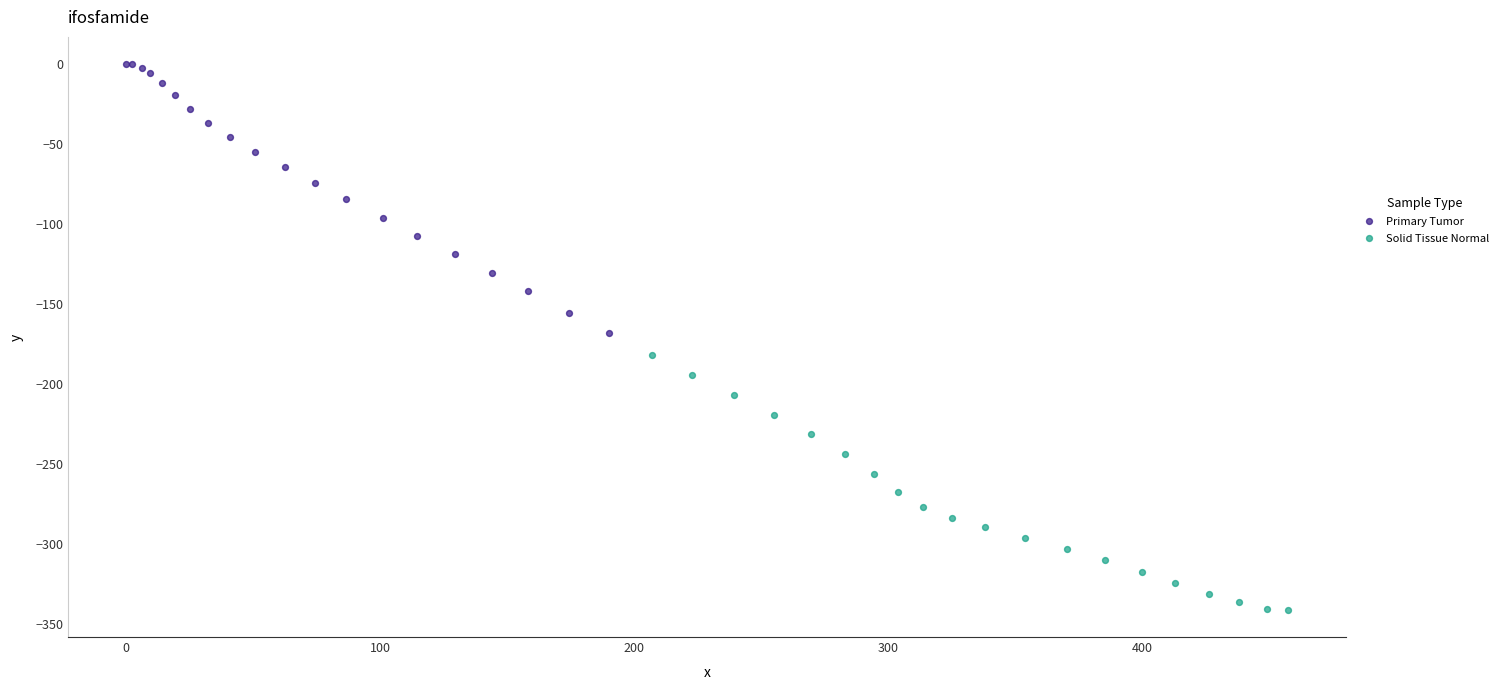

Which series reaches the minimum Y coordinate?

Solid Tissue Normal